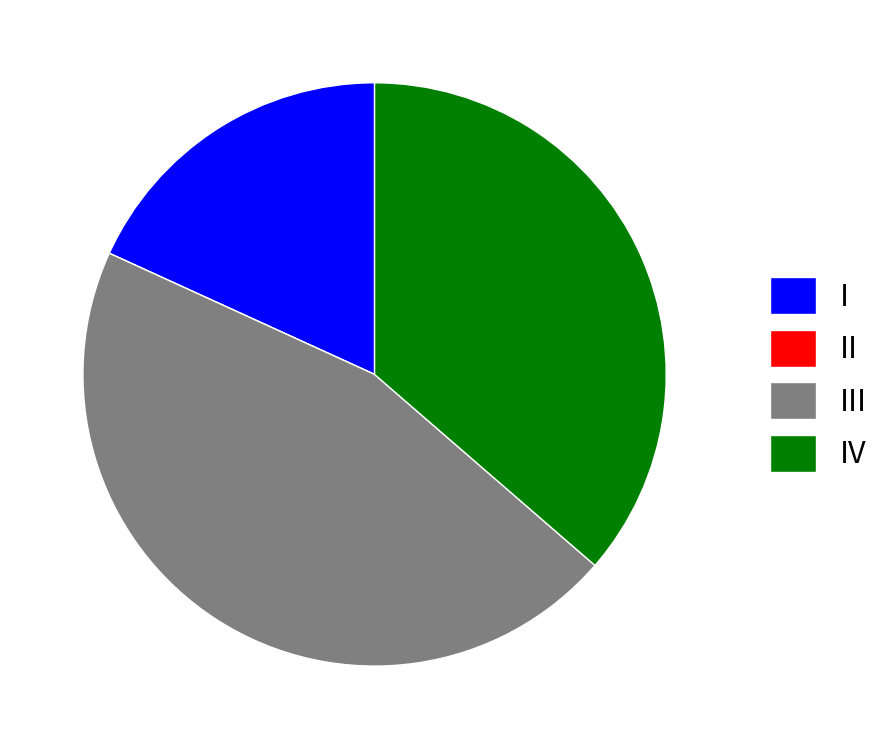

Is there a majority slice in this chart?

No